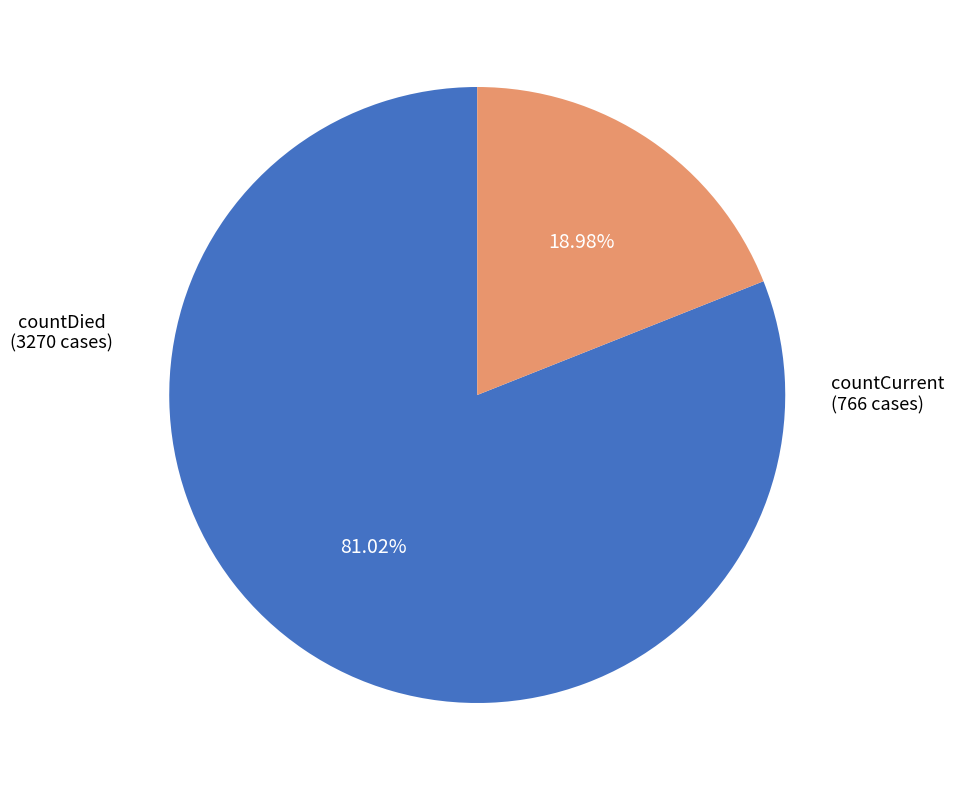

What percentage do countDied and countCurrent together represent?

100.0%